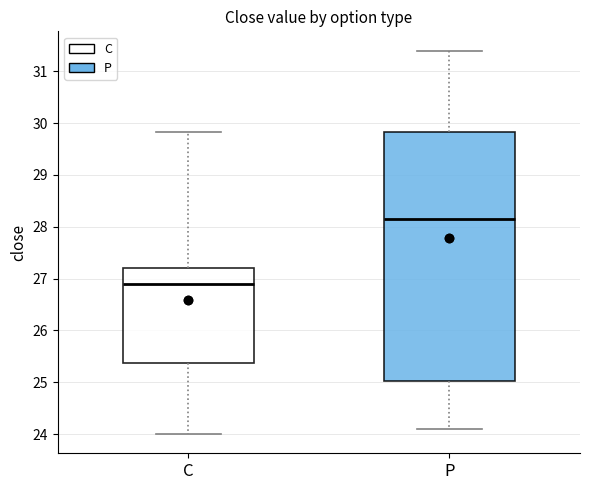

Reading left to right, transcribe this box plot: for each box, give where its median line is, the range the box spans, and where its two whiskers end, as read against the y-axis. The values are not printed on the chart, so give them approximately, as read against the axis.

C: median 26.9, box 25.4 to 27.2, whiskers 24.0 to 29.8
P: median 28.1, box 25.0 to 29.8, whiskers 24.1 to 31.4